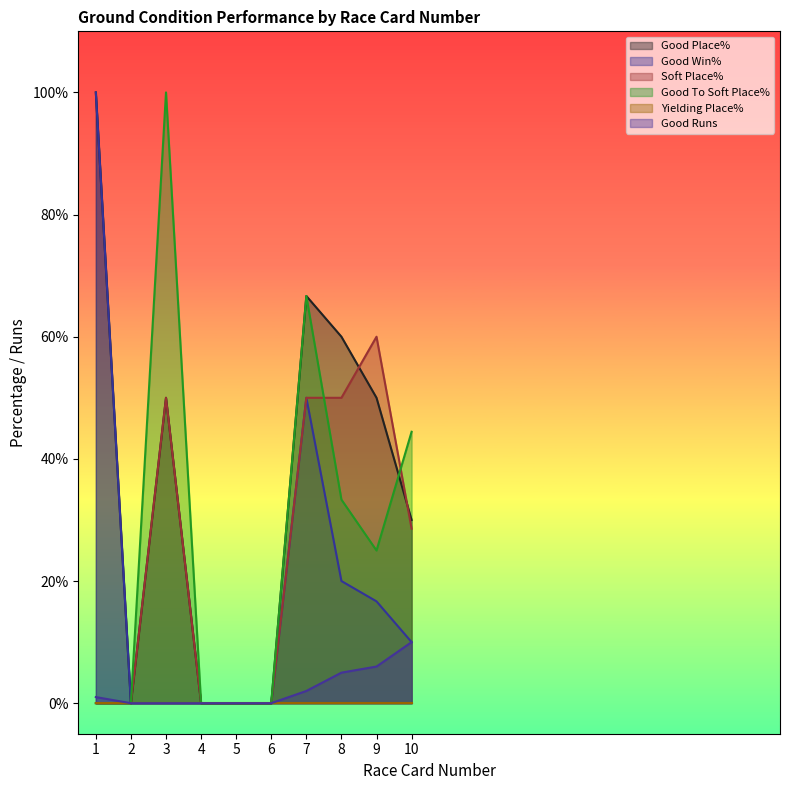

Is it true that Good To Soft Place% equals 44.4 at 10?

True